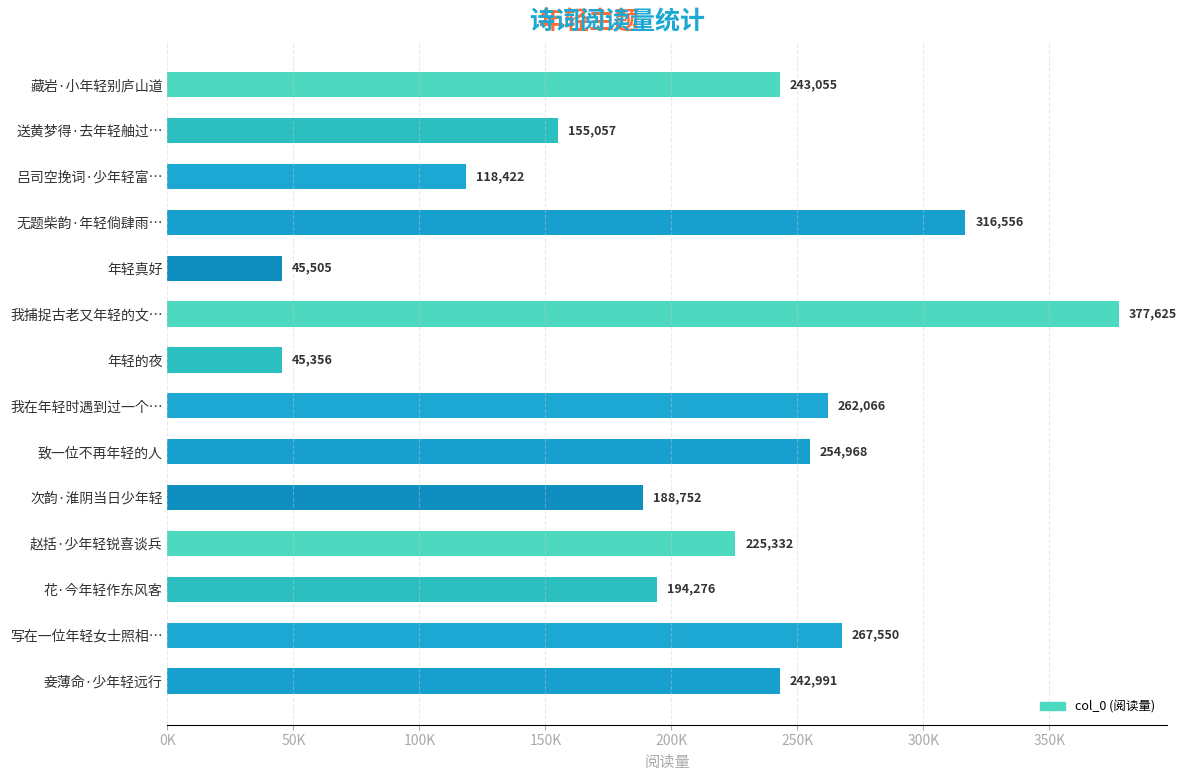

Are the bars horizontal?

Yes